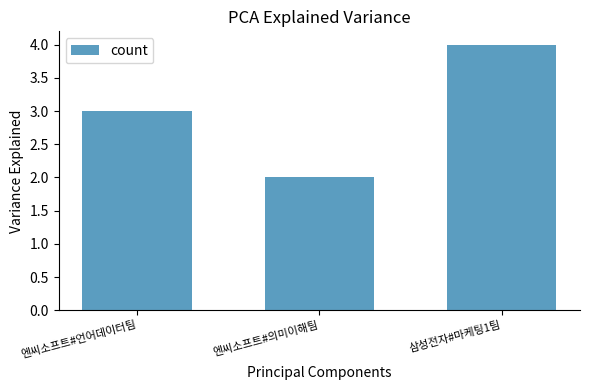

What is the change in value from 엔씨소프트#언어데이터팀 to 삼성전자#마케팅1팀?

+1